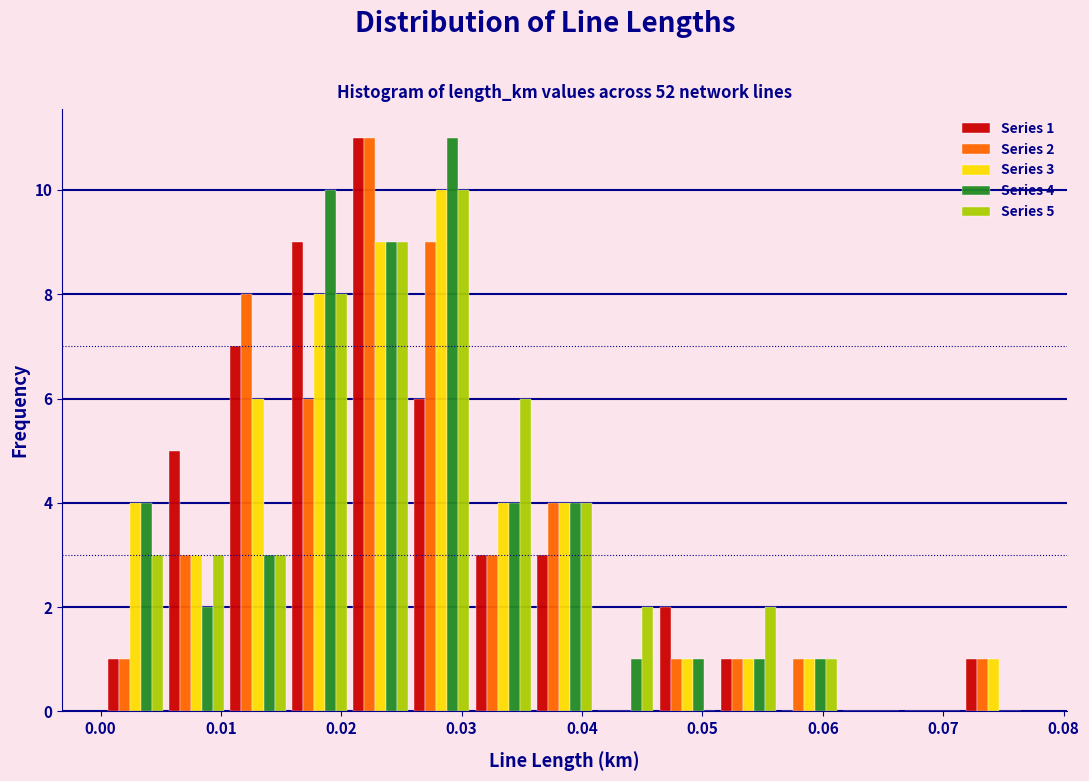

In the Series 4 series, which range on the x-axis has the tallest bar?

0.026 to 0.031